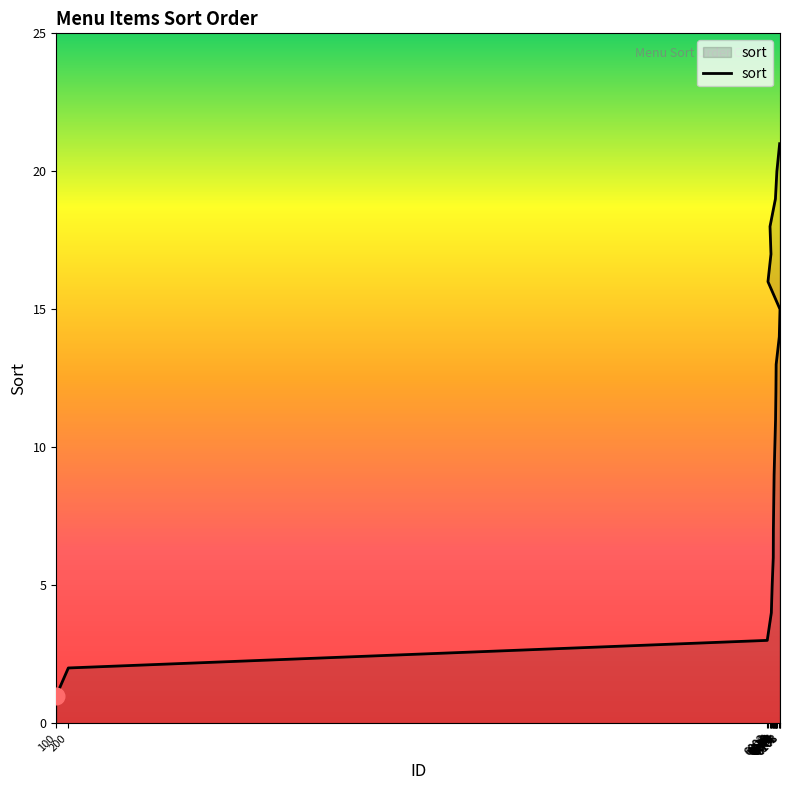

List the labels in order of value, largest first.

6105, 6082, 6070, 6025, 6033, 6008, 6108, 6102, 6076, 6074, 6071, 6065, 6059, 6056, 6053, 6052, 6043, 6036, 6002, 200, 100